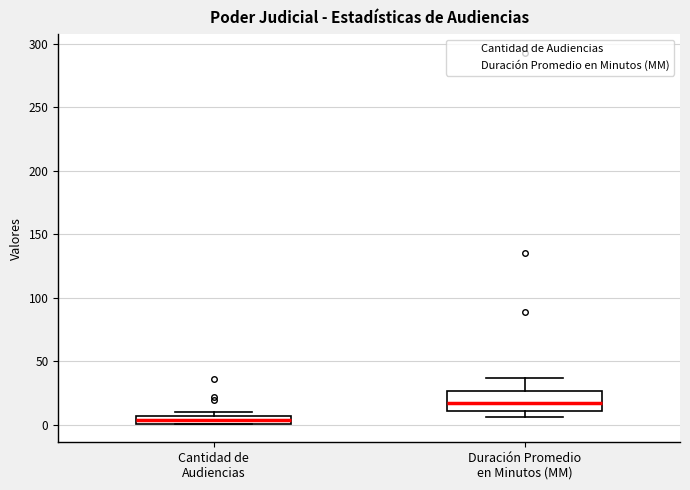

Which box's median line is the lowest?

Cantidad de Audiencias